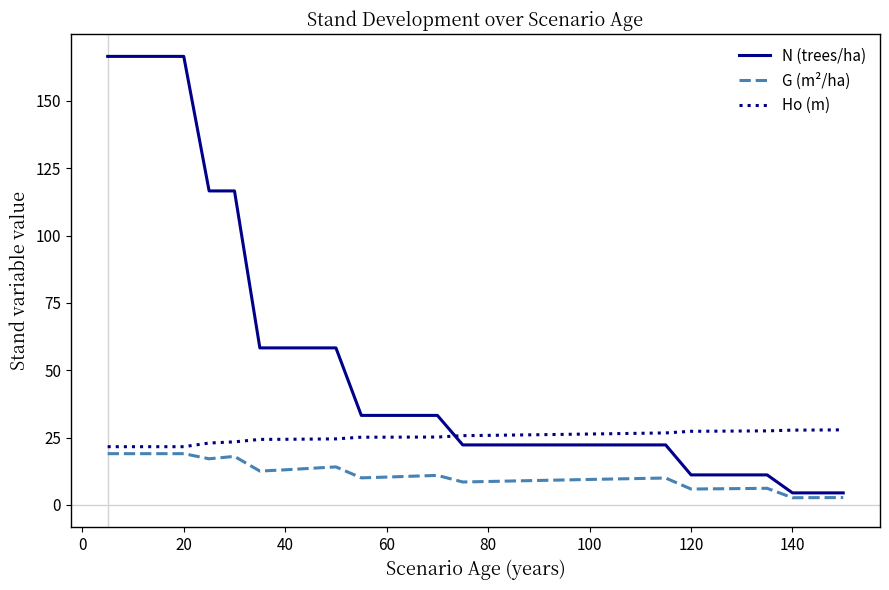

What is the maximum value for G (m²/ha)?

19.0